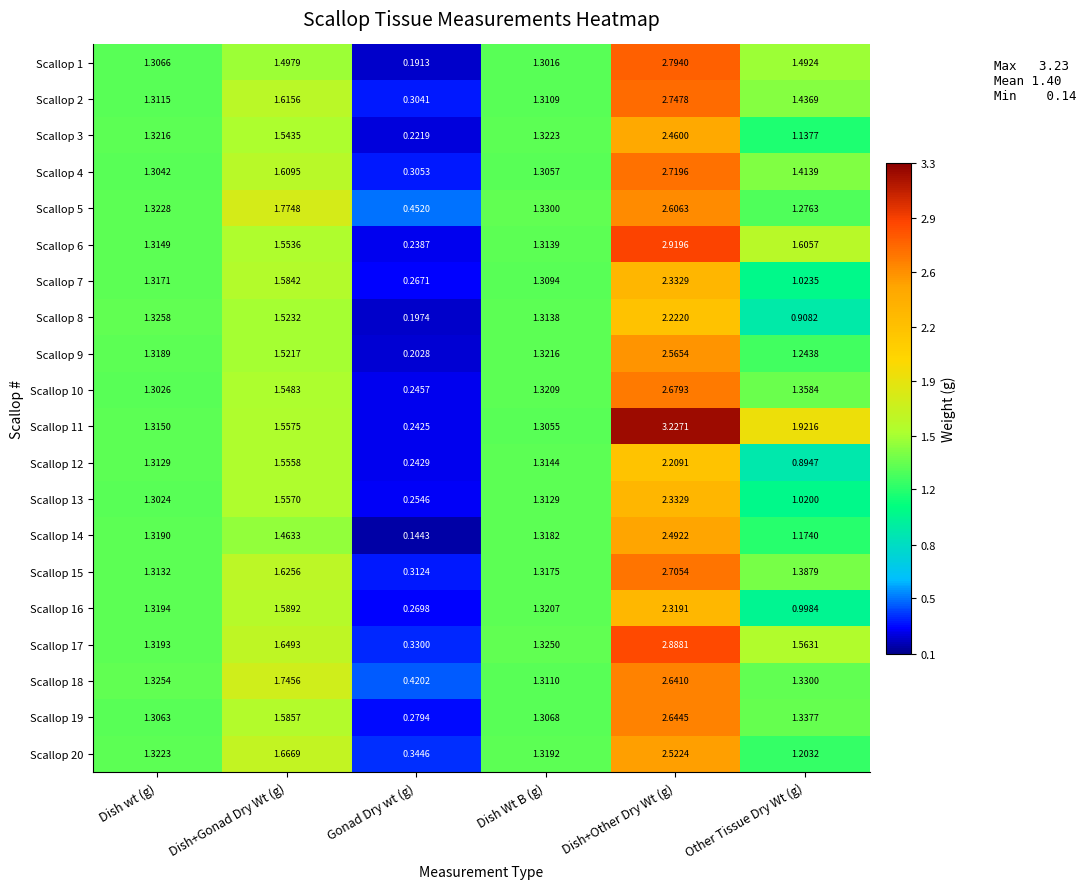

Rank the categories by Scallop 18 value from lowest to highest.

Gonad Dry wt (g), Dish Wt B (g), Dish wt (g), Other Tissue Dry Wt (g), Dish+Gonad Dry Wt (g), Dish+Other Dry Wt (g)